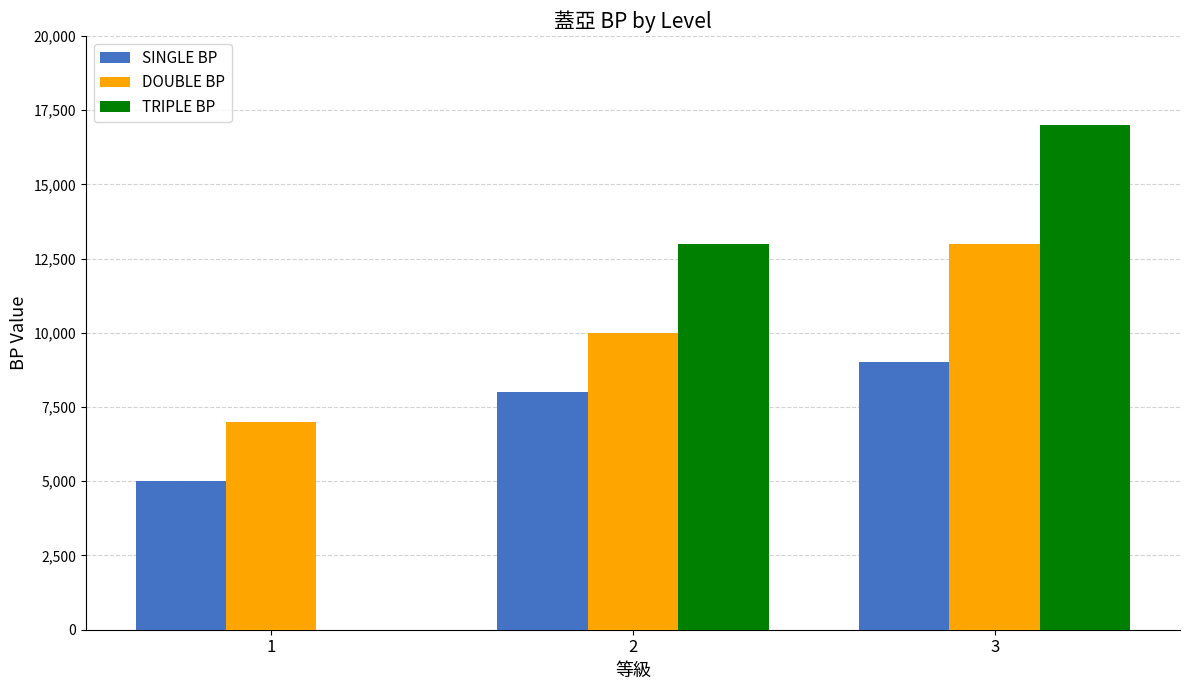

Which series changed the most between 1 and 3?

TRIPLE BP